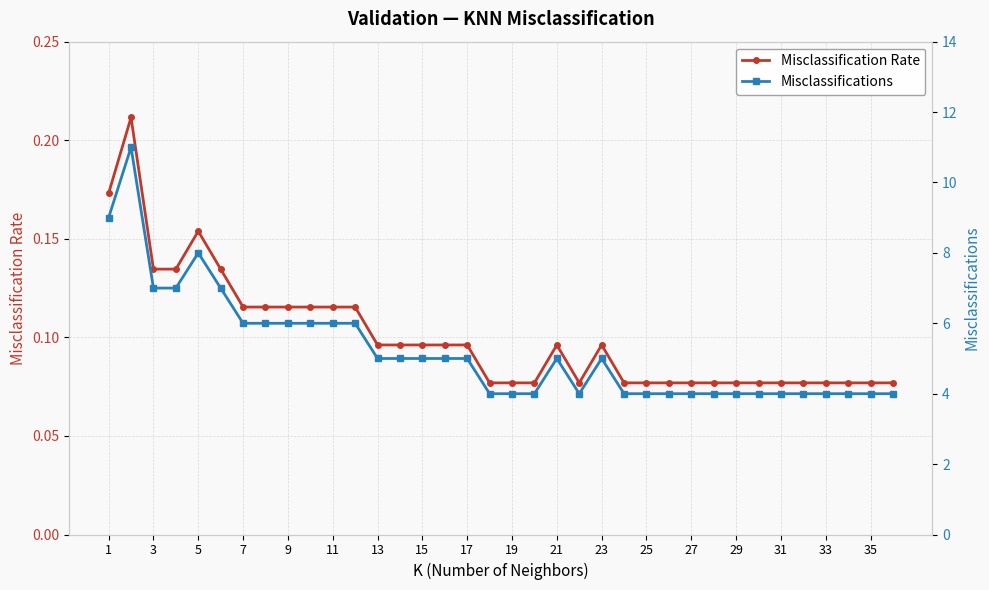

Does the chart have visible grid lines?

Yes